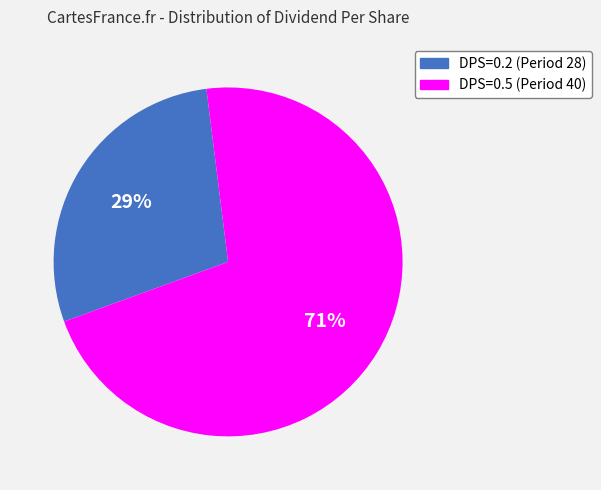

To the nearest percent, what percentage of the pie is DPS=0.2 (Period 28)?

29%